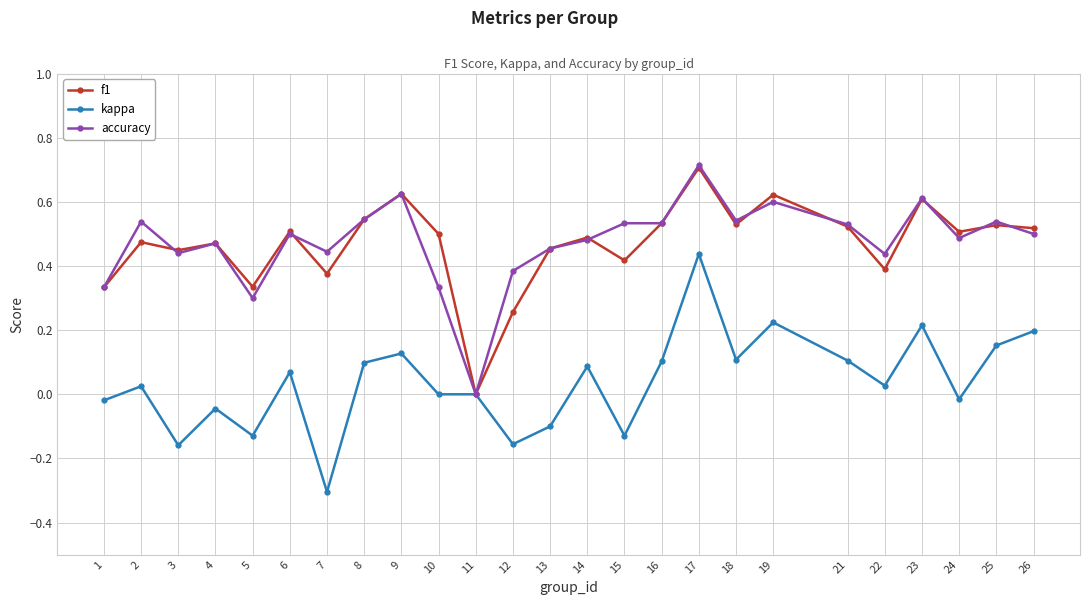

True or false: kappa has more than 2 interior local peaks.

True